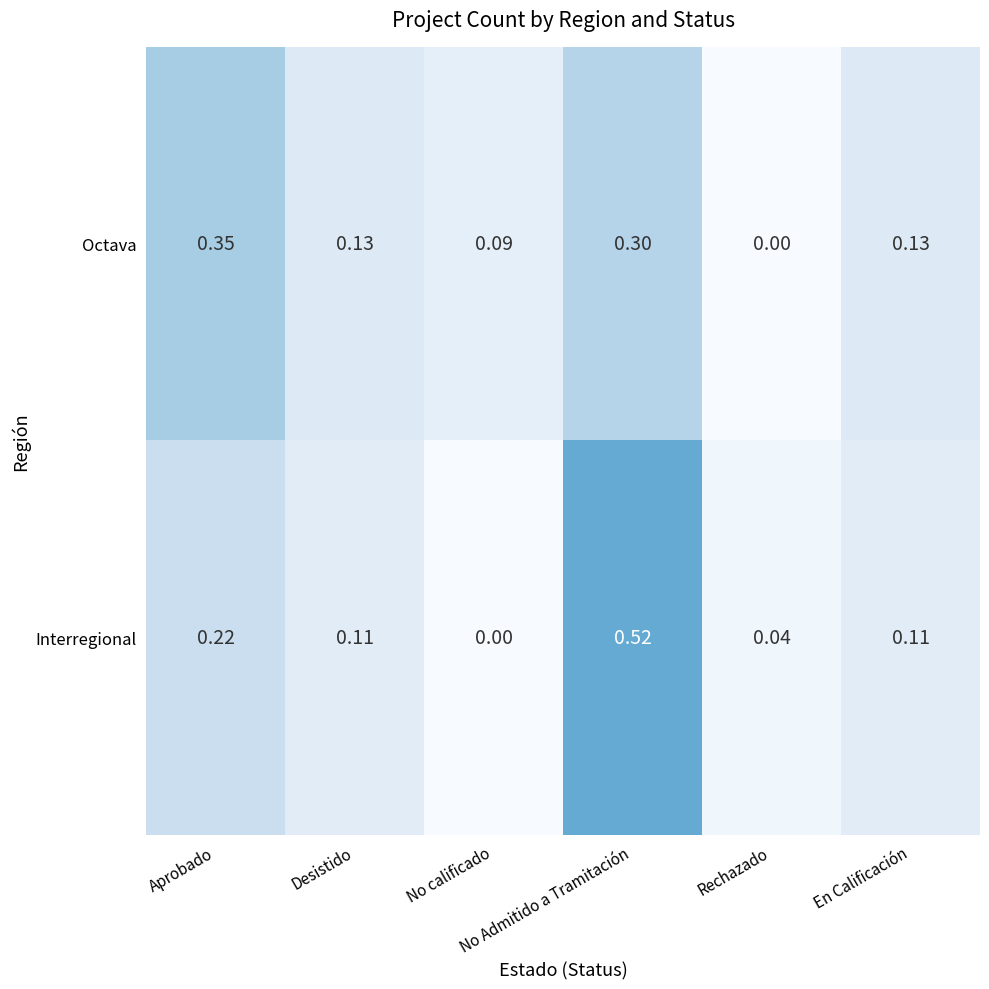

Which series has the widest spread of values?

Interregional